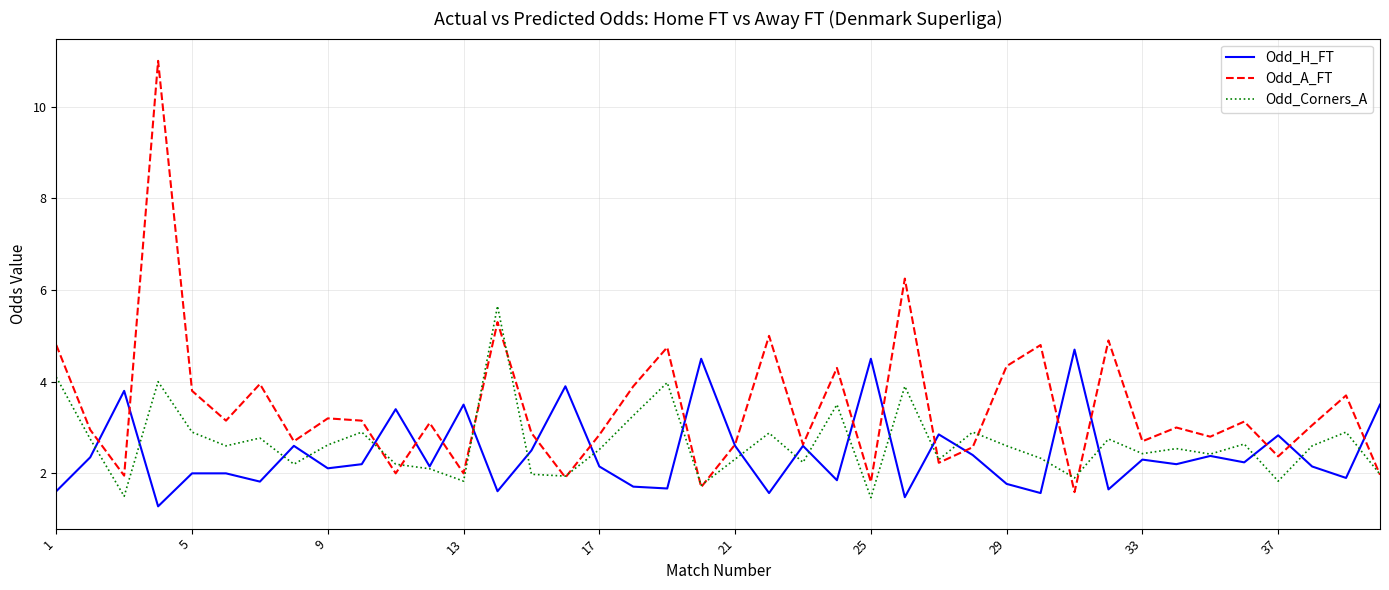

How many lines are shown in the chart?

3